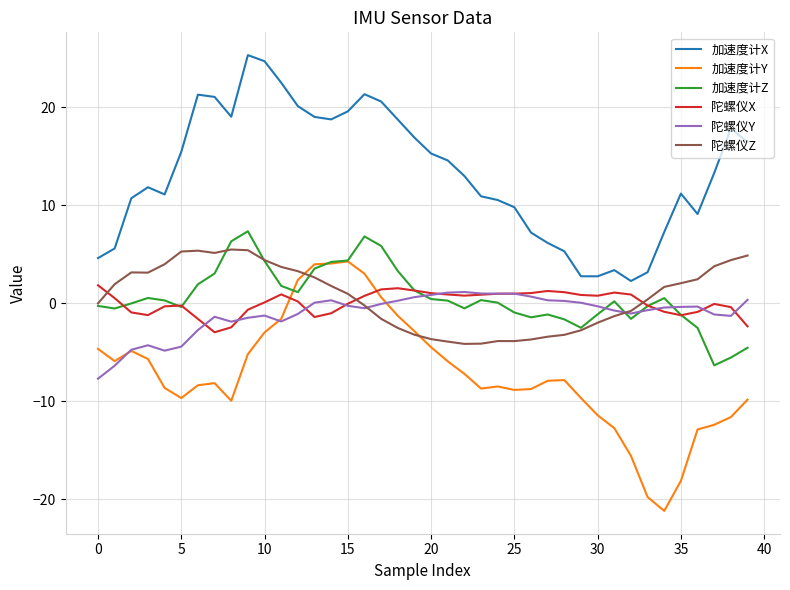

How many times do 陀螺仪Z and 陀螺仪X cross each other?

3